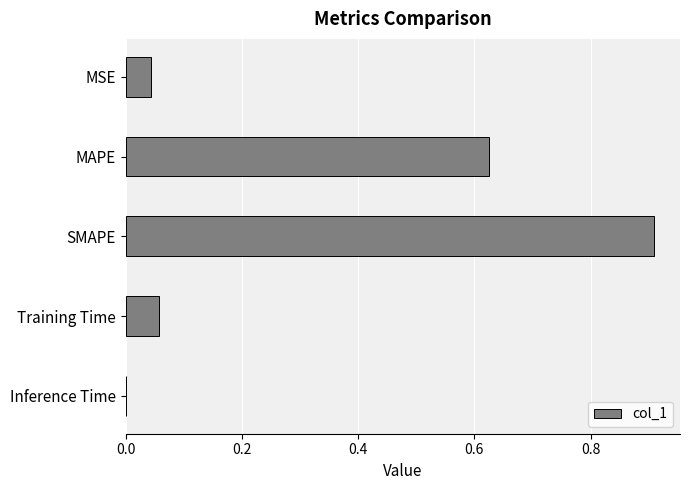

How many data points does each series have?

5